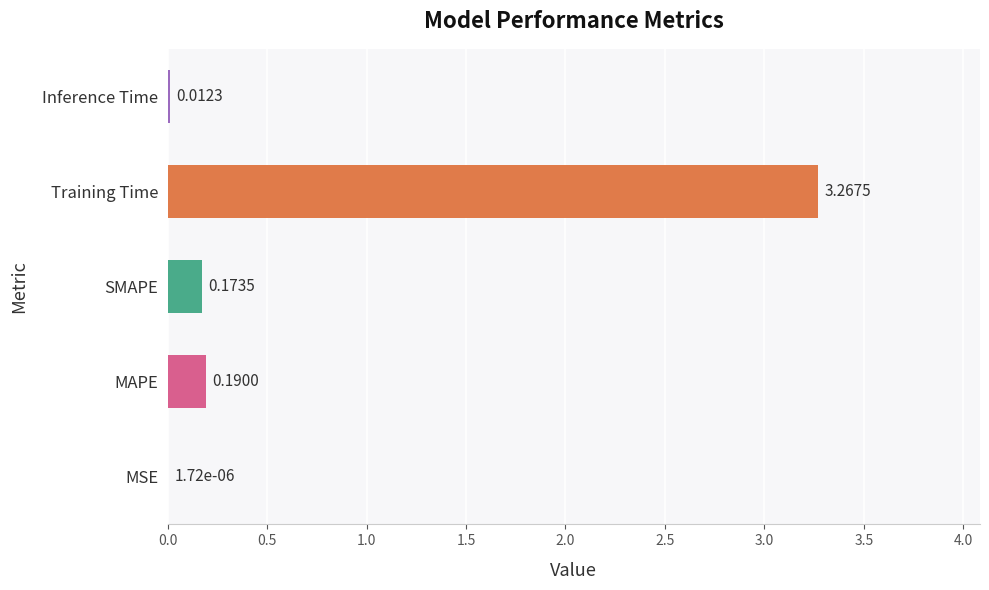

Count the number of data series in this chart.

1